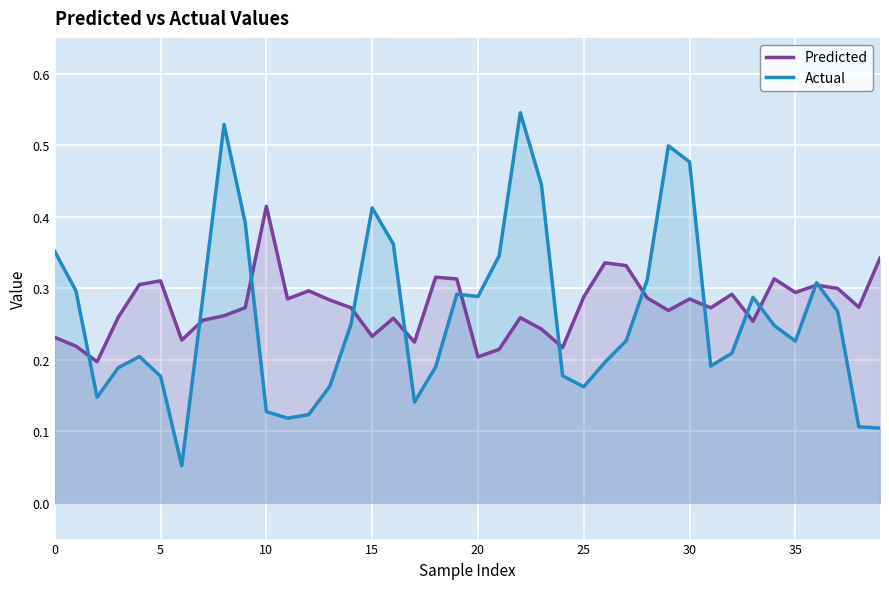

Which series has the largest range (max minus min)?

Actual